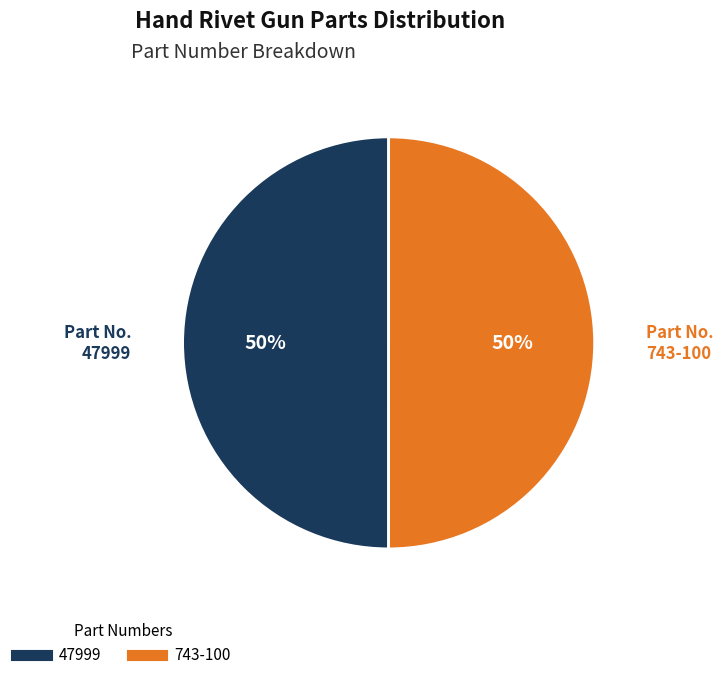

Combined, do 47999 and 743-100 account for over 50%?

Yes